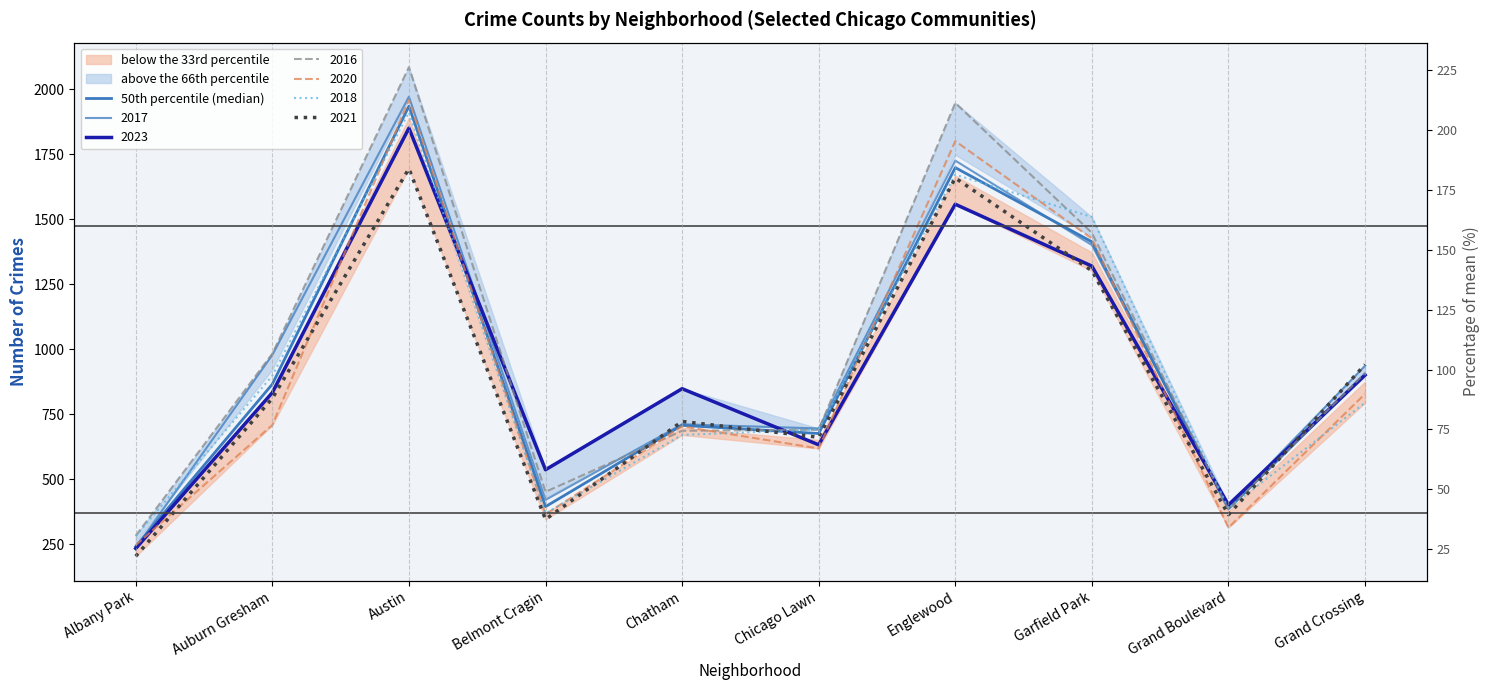

What position from the left is Auburn Gresham?

2